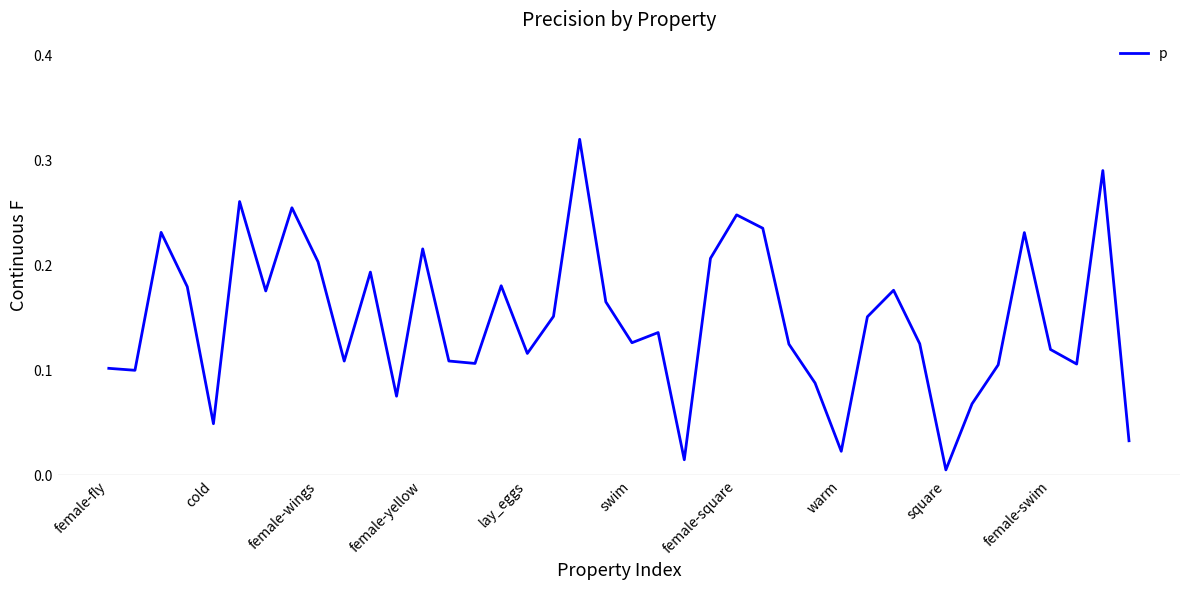

How many lines are shown in the chart?

1